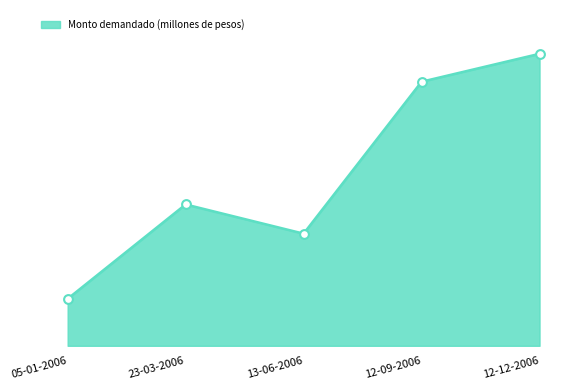

What is the change in value from 23-03-2006 to 12-09-2006?

+29000